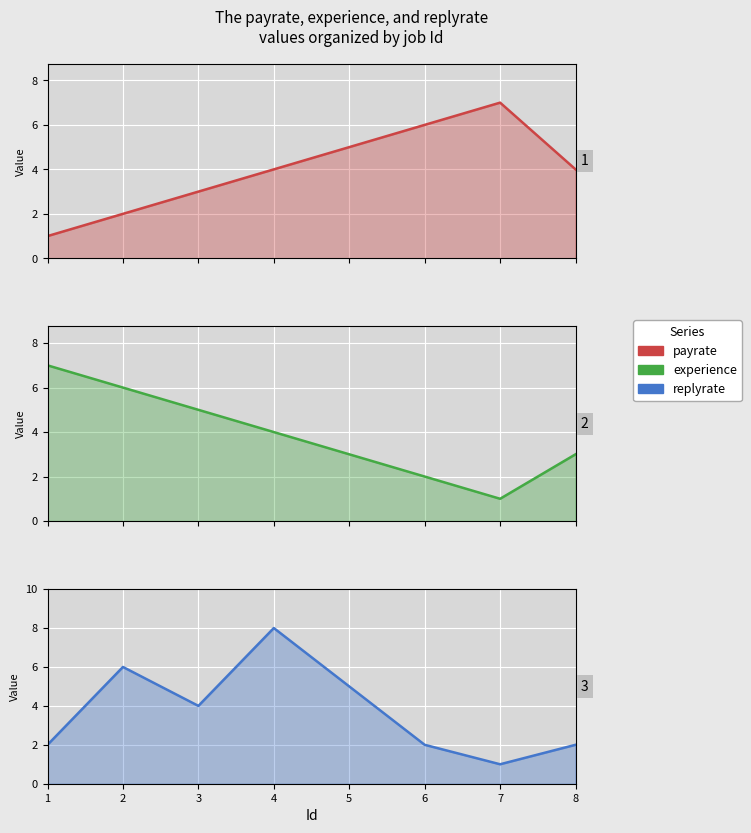

How many experience values are between 3 and 6?

5